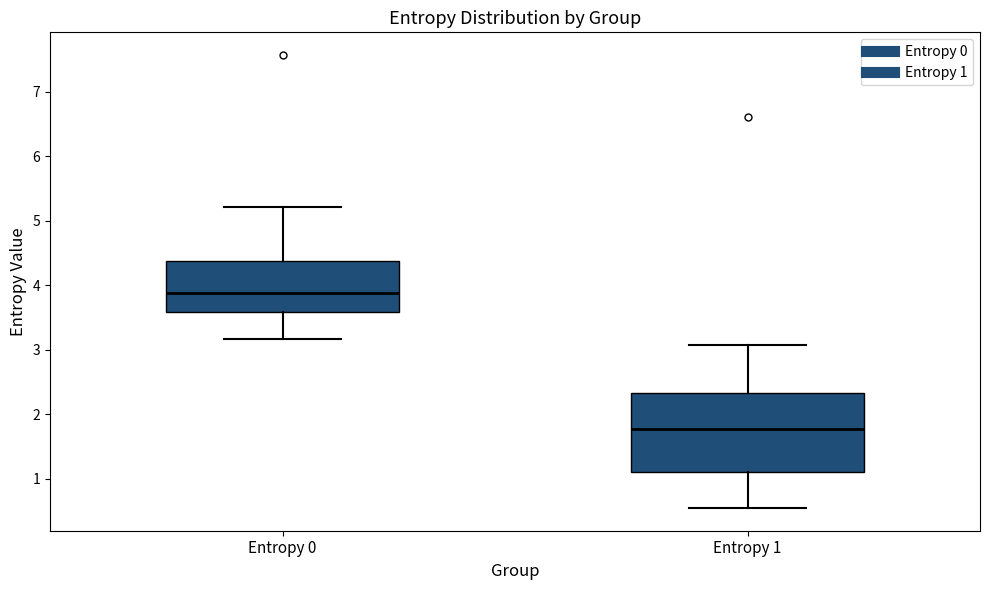

Which box has the lowest median line?

Entropy 1